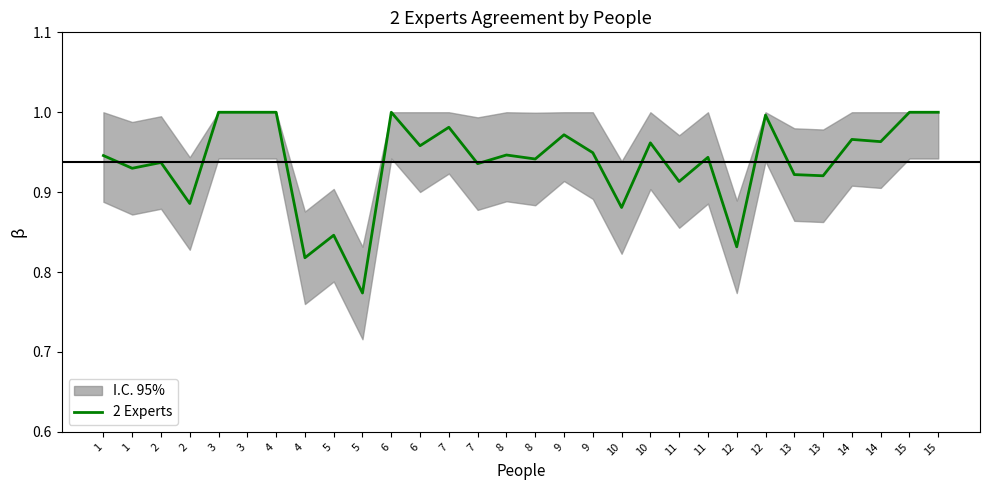

What value does the data have at 15?

1.0